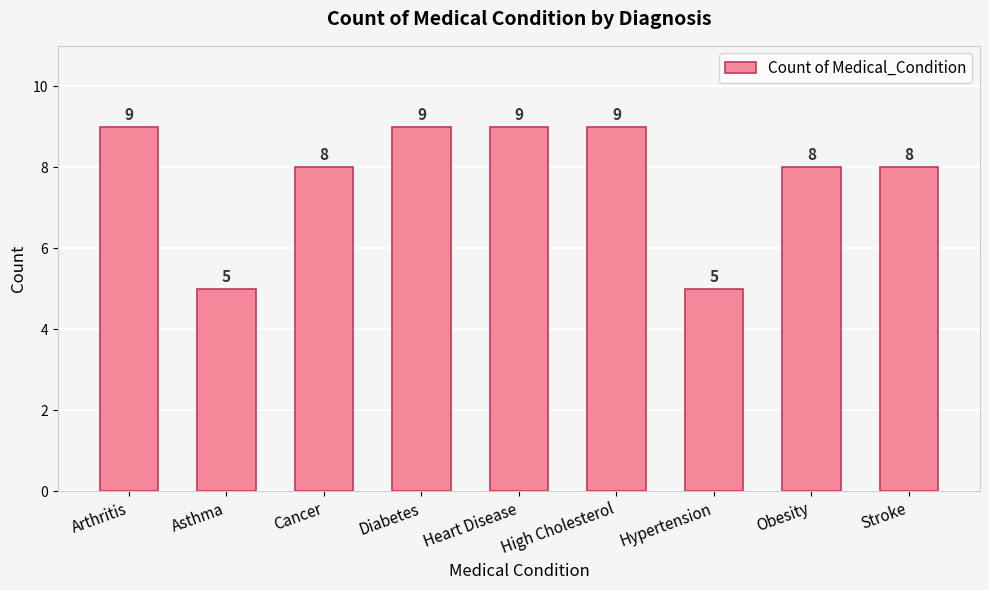

Reading left to right, what are all the values shown in this chart?

Arthritis=9	Asthma=5	Cancer=8	Diabetes=9	Heart Disease=9	High Cholesterol=9	Hypertension=5	Obesity=8	Stroke=8